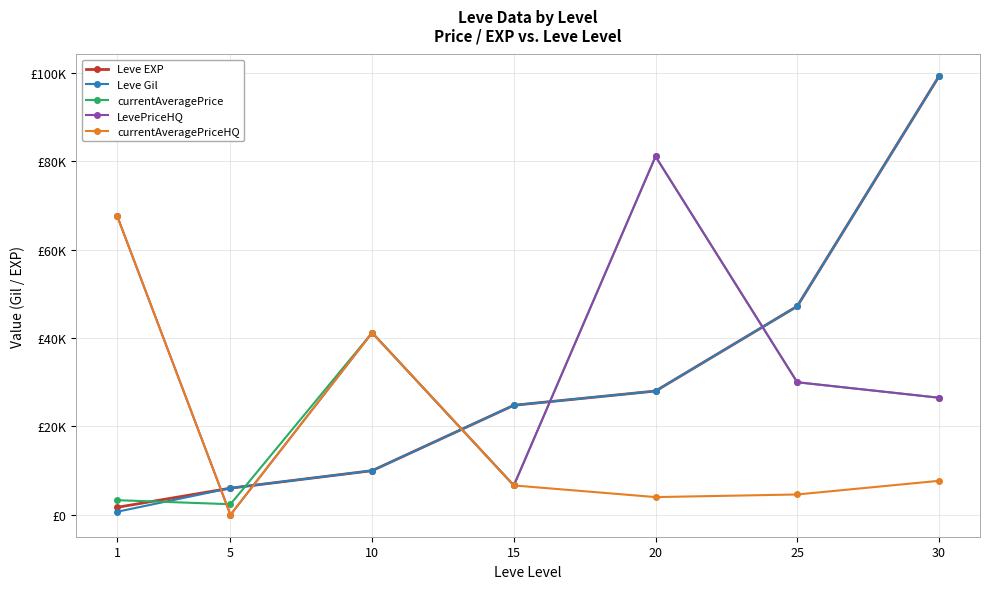

What are all the series names shown in the legend?

Leve EXP, Leve Gil, currentAveragePrice, LevePriceHQ, currentAveragePriceHQ